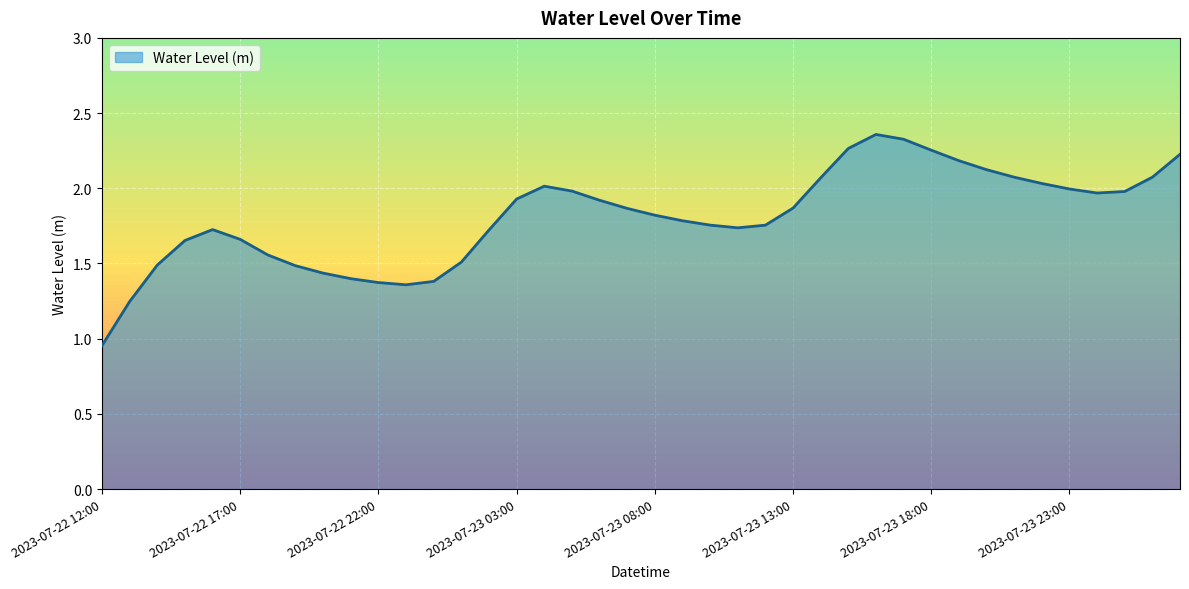

At which label is the value closest to 1?

2023-07-22 12:00